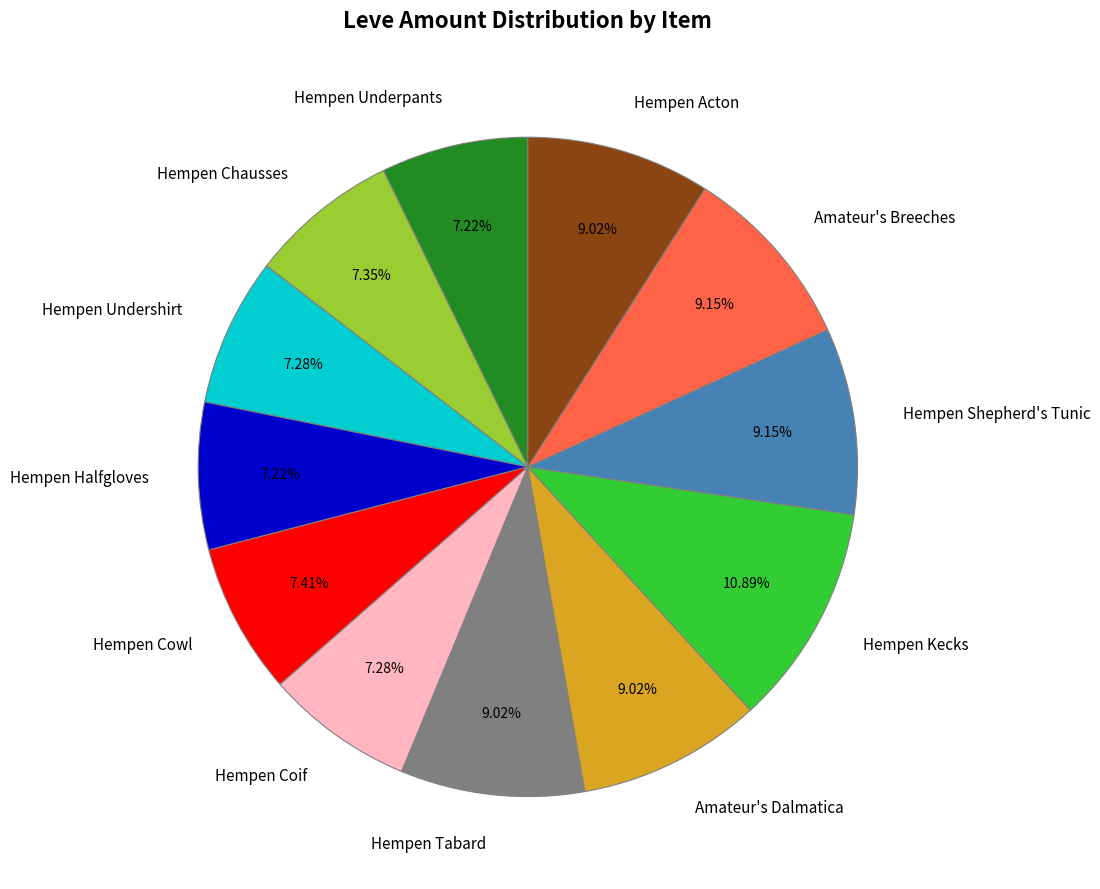

To the nearest percent, what percentage of the pie is Hempen Cowl?

7%